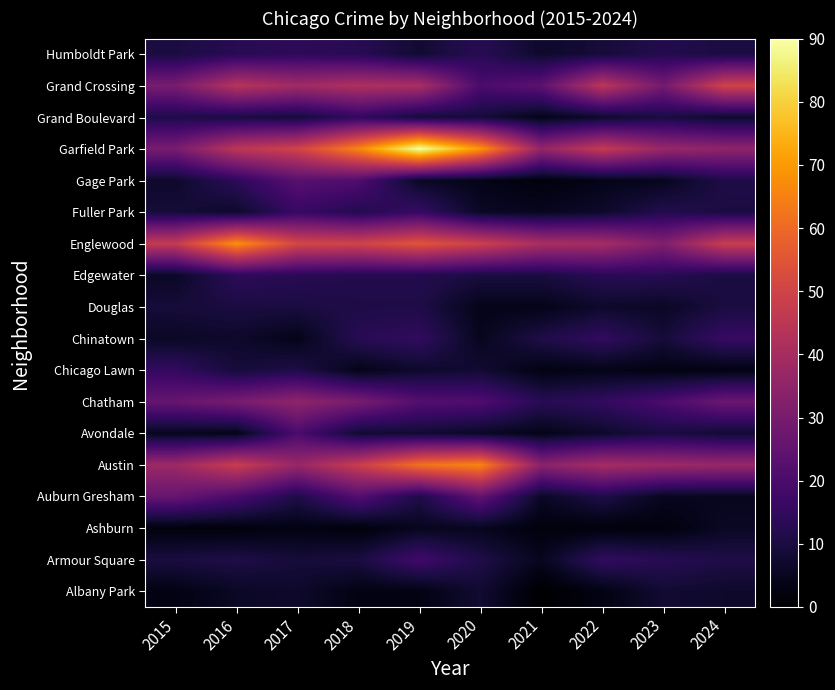

Reading left to right, extract all data points from this chart.

Albany Park: 2015=3	2016=6	2017=7	2018=3	2019=3	2020=8	2021=0	2022=3	2023=8	2024=7
Armour Square: 2015=10	2016=11	2017=9	2018=10	2019=18	2020=11	2021=5	2022=15	2023=13	2024=11
Ashburn: 2015=2	2016=2	2017=3	2018=2	2019=5	2020=5	2021=2	2022=2	2023=2	2024=6
Auburn Gresham: 2015=26	2016=20	2017=11	2018=22	2019=11	2020=25	2021=6	2022=11	2023=5	2024=5
Austin: 2015=38	2016=48	2017=37	2018=48	2019=62	2020=66	2021=34	2022=40	2023=38	2024=37
Avondale: 2015=5	2016=4	2017=20	2018=8	2019=8	2020=6	2021=4	2022=7	2023=10	2024=8
Chatham: 2015=26	2016=30	2017=35	2018=30	2019=22	2020=21	2021=13	2022=15	2023=20	2024=27
Chicago Lawn: 2015=15	2016=9	2017=11	2018=4	2019=7	2020=8	2021=3	2022=4	2023=3	2024=3
Chinatown: 2015=6	2016=7	2017=4	2018=13	2019=15	2020=5	2021=11	2022=15	2023=9	2024=16
Douglas: 2015=9	2016=10	2017=10	2018=11	2019=11	2020=4	2021=4	2022=7	2023=6	2024=10
Edgewater: 2015=6	2016=14	2017=13	2018=12	2019=12	2020=10	2021=10	2022=13	2023=13	2024=10
Englewood: 2015=47	2016=68	2017=51	2018=50	2019=55	2020=49	2021=41	2022=40	2023=32	2024=48
Fuller Park: 2015=9	2016=7	2017=16	2018=12	2019=16	2020=6	2021=5	2022=7	2023=12	2024=10
Gage Park: 2015=7	2016=14	2017=23	2018=21	2019=6	2020=4	2021=2	2022=4	2023=5	2024=11
Garfield Park: 2015=30	2016=45	2017=50	2018=66	2019=90	2020=69	2021=36	2022=47	2023=37	2024=35
Grand Boulevard: 2015=11	2016=10	2017=9	2018=15	2019=9	2020=9	2021=4	2022=7	2023=10	2024=7
Grand Crossing: 2015=30	2016=44	2017=39	2018=42	2019=41	2020=20	2021=24	2022=45	2023=29	2024=50
Humboldt Park: 2015=10	2016=13	2017=14	2018=13	2019=8	2020=13	2021=7	2022=9	2023=12	2024=10